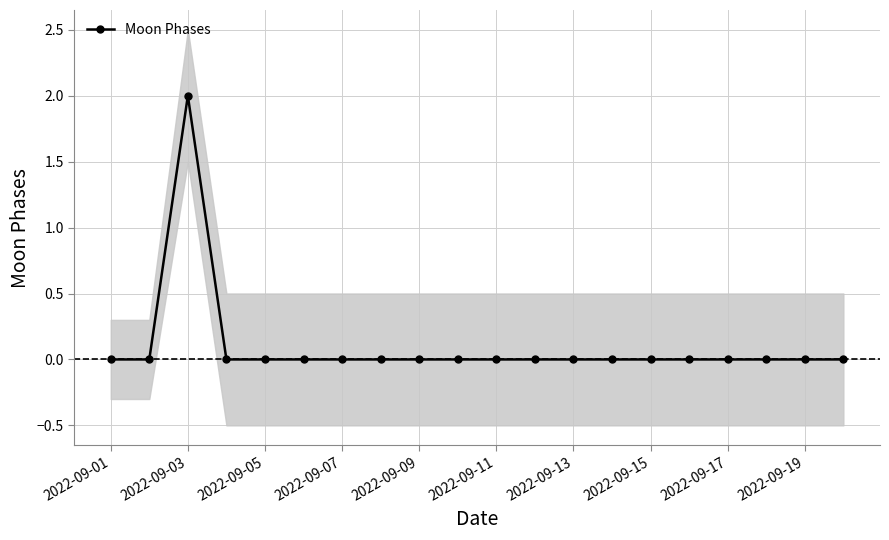

How many lines are shown in the chart?

1